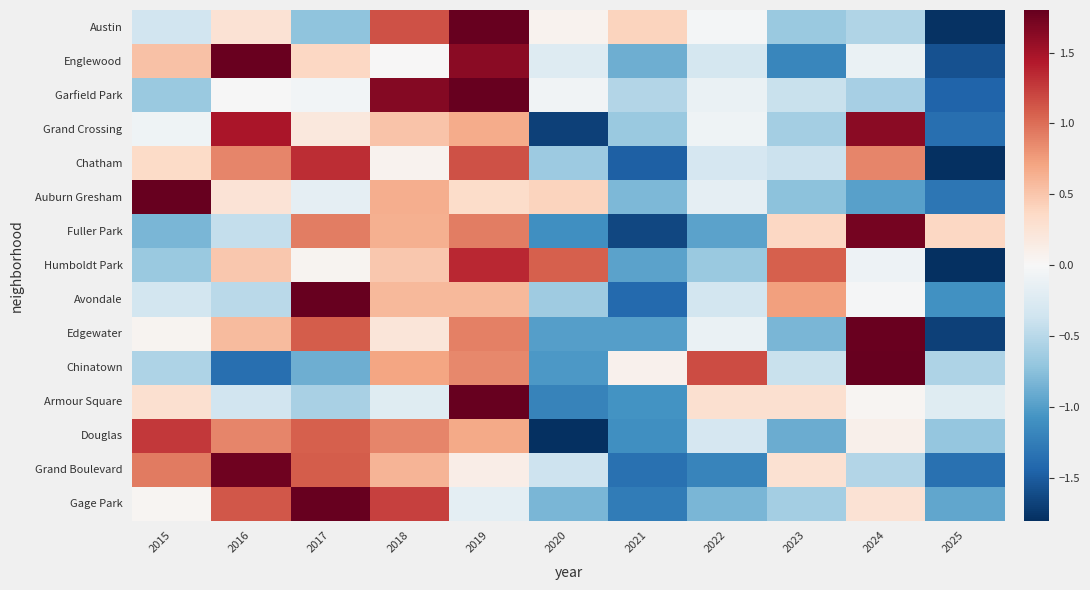

Reading left to right, what are all the values shown in this chart?

Austin: 2015=-0.3	2016=0.3	2017=-0.7	2018=1.1	2019=2.2	2020=0.1	2021=0.4	2022=-0.0	2023=-0.7	2024=-0.5	2025=-1.8
Englewood: 2015=0.5	2016=1.8	2017=0.4	2018=0.0	2019=1.6	2020=-0.2	2021=-0.9	2022=-0.3	2023=-1.2	2024=-0.1	2025=-1.6
Garfield Park: 2015=-0.7	2016=-0.0	2017=-0.0	2018=1.6	2019=2.2	2020=-0.1	2021=-0.5	2022=-0.1	2023=-0.4	2024=-0.6	2025=-1.4
Grand Crossing: 2015=-0.1	2016=1.5	2017=0.2	2018=0.5	2019=0.7	2020=-1.7	2021=-0.7	2022=-0.1	2023=-0.6	2024=1.6	2025=-1.4
Chatham: 2015=0.3	2016=0.9	2017=1.3	2018=0.1	2019=1.2	2020=-0.7	2021=-1.5	2022=-0.3	2023=-0.4	2024=0.9	2025=-1.8
Auburn Gresham: 2015=2.5	2016=0.2	2017=-0.2	2018=0.7	2019=0.3	2020=0.4	2021=-0.8	2022=-0.2	2023=-0.7	2024=-1.0	2025=-1.3
Fuller Park: 2015=-0.8	2016=-0.4	2017=0.9	2018=0.6	2019=0.9	2020=-1.1	2021=-1.6	2022=-1.0	2023=0.4	2024=1.7	2025=0.4
Humboldt Park: 2015=-0.7	2016=0.5	2017=0.1	2018=0.5	2019=1.4	2020=1.1	2021=-1.0	2022=-0.7	2023=1.1	2024=-0.1	2025=-2.1
Avondale: 2015=-0.3	2016=-0.5	2017=2.4	2018=0.6	2019=0.6	2020=-0.6	2021=-1.4	2022=-0.3	2023=0.7	2024=-0.0	2025=-1.1
Edgewater: 2015=0.0	2016=0.6	2017=1.1	2018=0.2	2019=0.9	2020=-1.0	2021=-1.0	2022=-0.1	2023=-0.8	2024=1.8	2025=-1.7
Chinatown: 2015=-0.6	2016=-1.4	2017=-0.9	2018=0.7	2019=0.9	2020=-1.0	2021=0.1	2022=1.2	2023=-0.4	2024=2.0	2025=-0.6
Armour Square: 2015=0.3	2016=-0.3	2017=-0.6	2018=-0.2	2019=2.8	2020=-1.2	2021=-1.1	2022=0.3	2023=0.3	2024=0.0	2025=-0.2
Douglas: 2015=1.3	2016=0.9	2017=1.1	2018=0.9	2019=0.7	2020=-1.9	2021=-1.1	2022=-0.3	2023=-0.9	2024=0.1	2025=-0.7
Grand Boulevard: 2015=0.9	2016=1.7	2017=1.1	2018=0.6	2019=0.1	2020=-0.4	2021=-1.3	2022=-1.2	2023=0.3	2024=-0.5	2025=-1.3
Gage Park: 2015=0.0	2016=1.1	2017=2.0	2018=1.2	2019=-0.2	2020=-0.8	2021=-1.3	2022=-0.8	2023=-0.6	2024=0.3	2025=-0.9